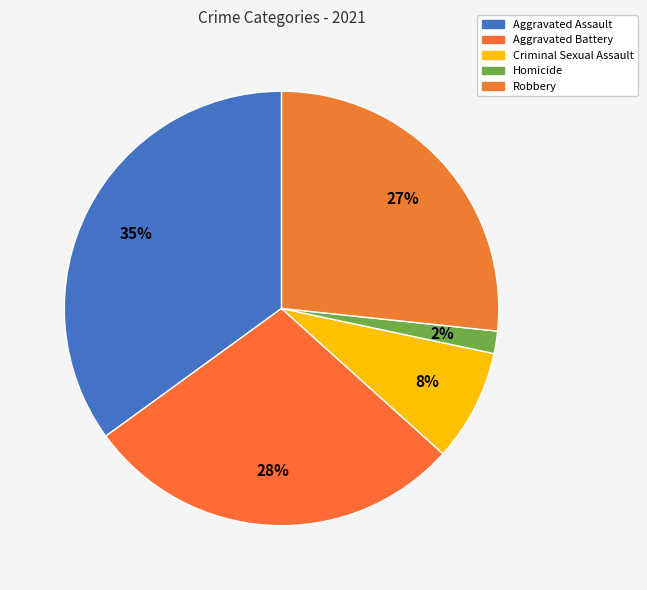

Count the number of slices in the pie.

5